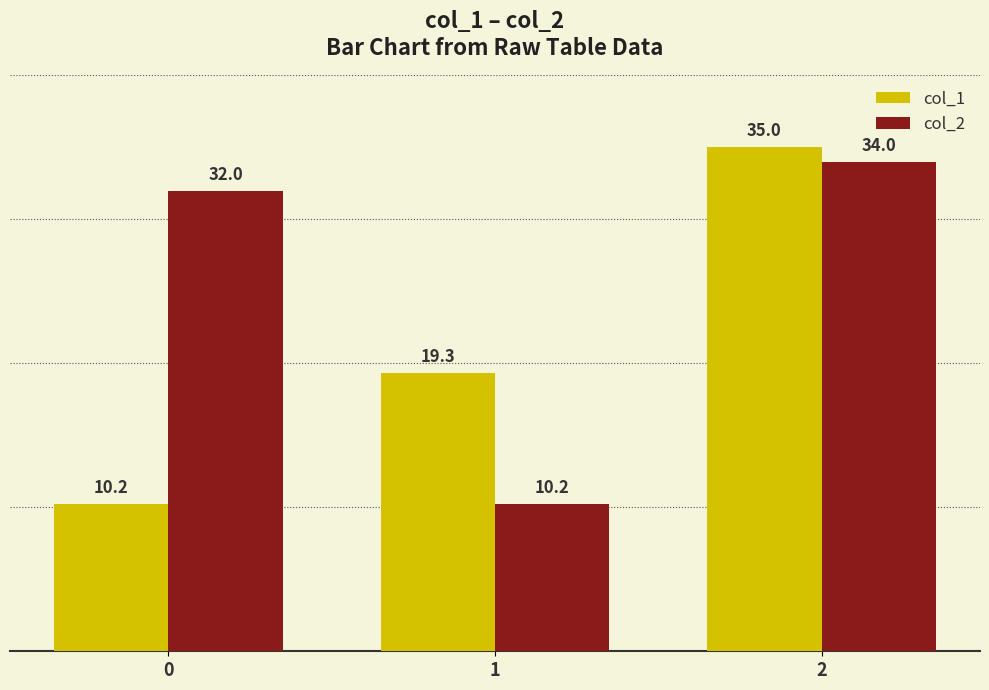

Is it true that col_1 equals 19.3 at 1?

True